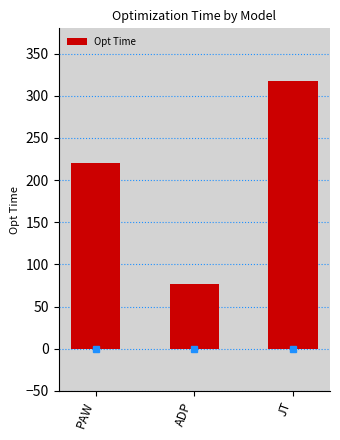

Which label corresponds to the largest value in the chart?

JT